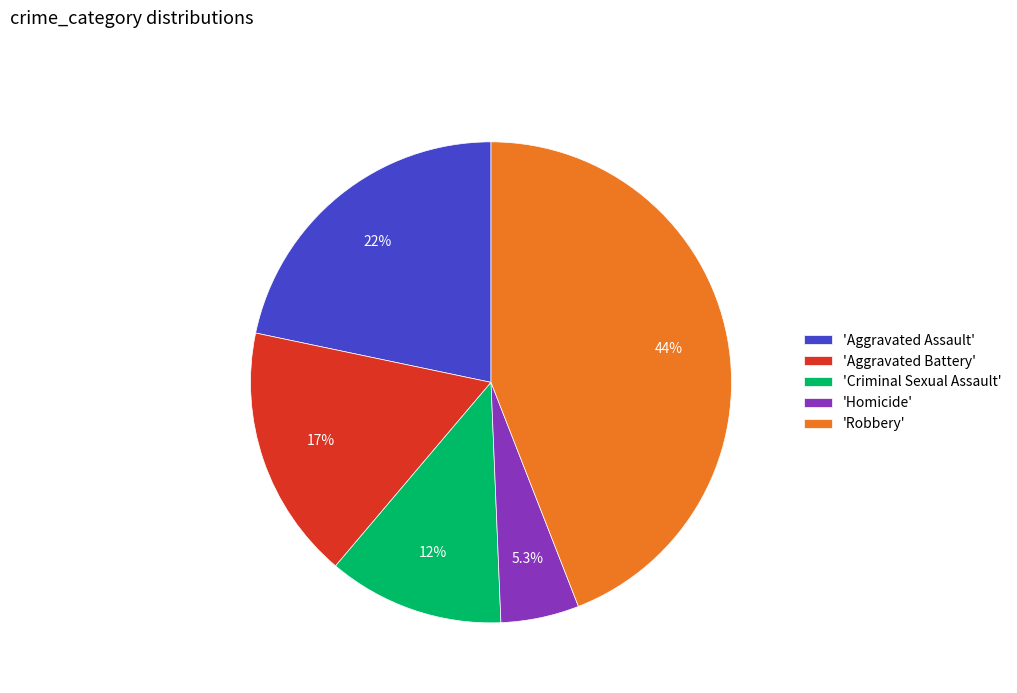

Rank the categories by value from highest to lowest.

'Robbery', 'Aggravated Assault', 'Aggravated Battery', 'Criminal Sexual Assault', 'Homicide'